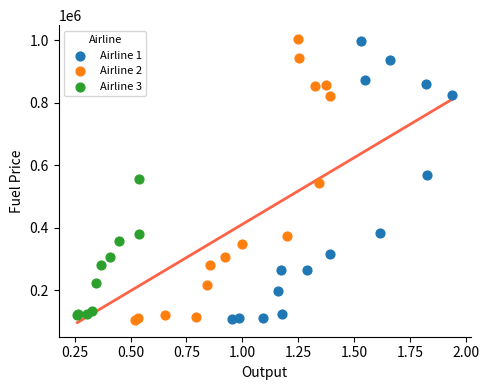

What are all the series names shown in the legend?

Airline 1, Airline 2, Airline 3